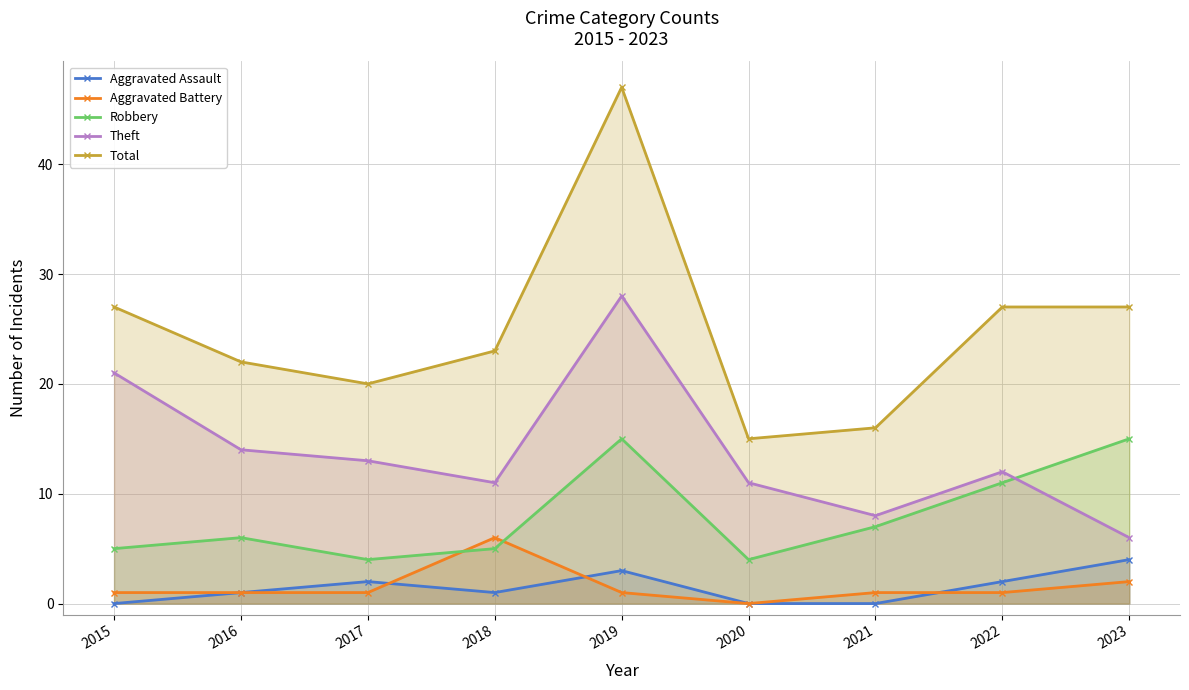

What is the average value of the Aggravated Assault series?

1